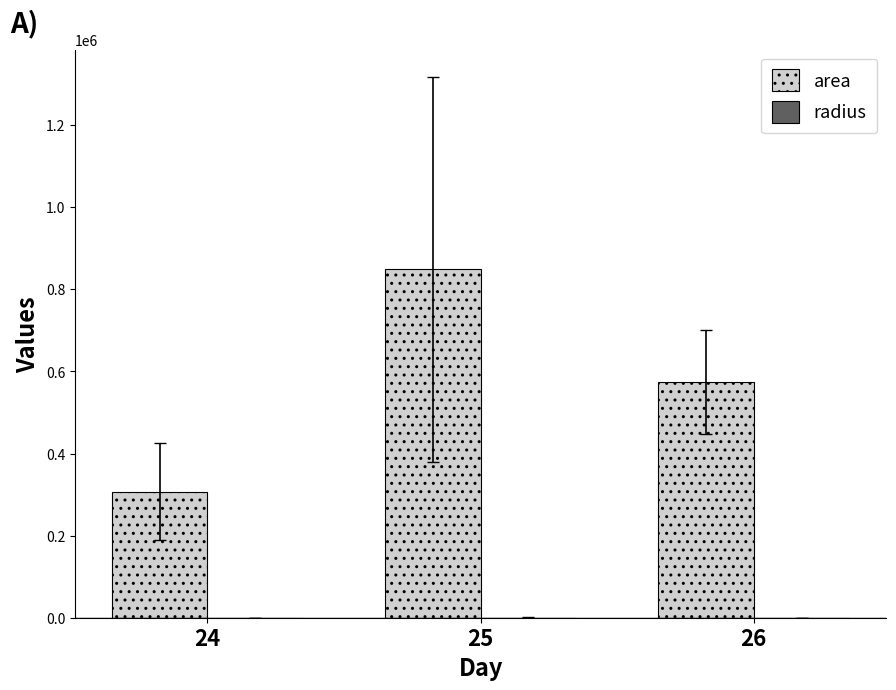

True or false: area has a value of 171256.3 at 24.

False